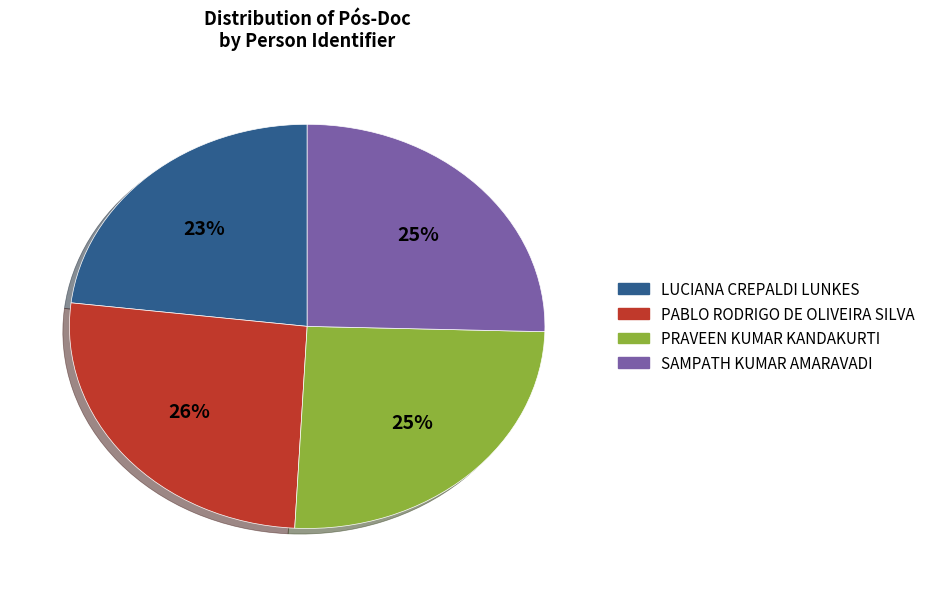

What percentage is the LUCIANA CREPALDI LUNKES slice, to the nearest percent?

23%